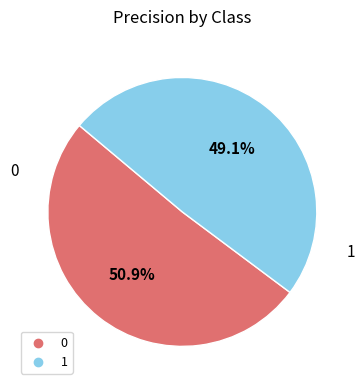

To the nearest percent, what is the difference between the 1 and 0 slice percentages?

2%